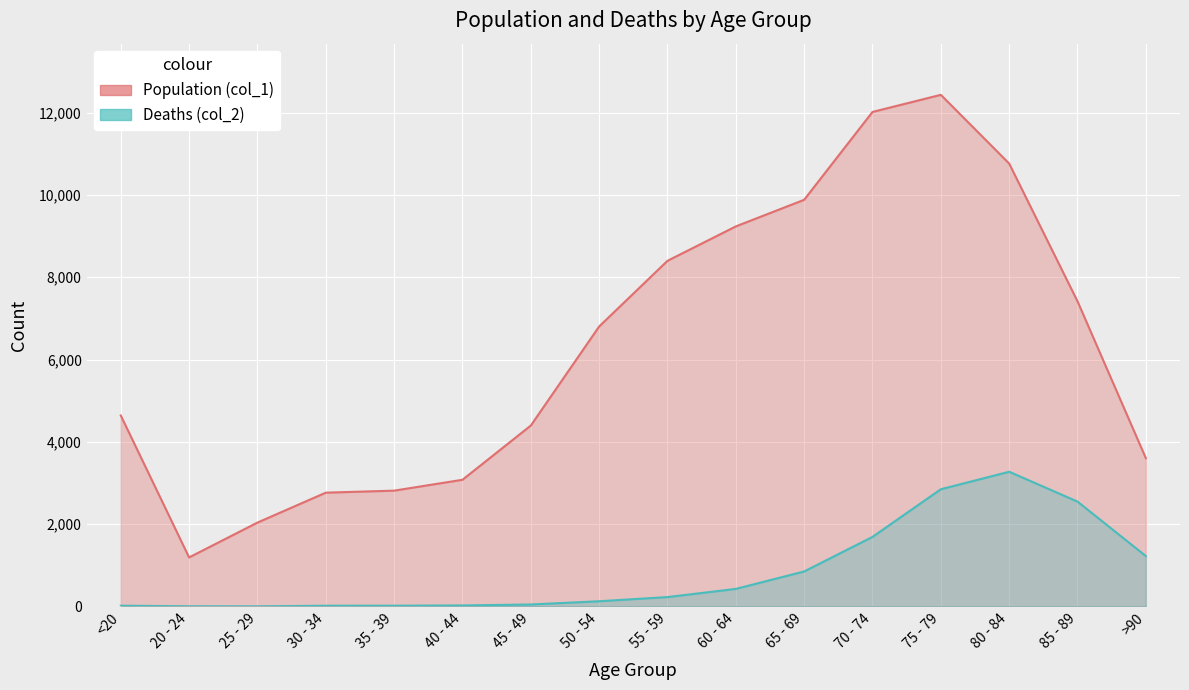

Reading right to left, transcribe all the data shown in this chart.

Population (col_1): 3604	7417	10764	12434	12018	9883	9236	8400	6803	4396	3078	2814	2765	2038	1191	4641
Deaths (col_2): 1224	2548	3273	2848	1690	850	426	227	126	47	24	18	17	3	4	18